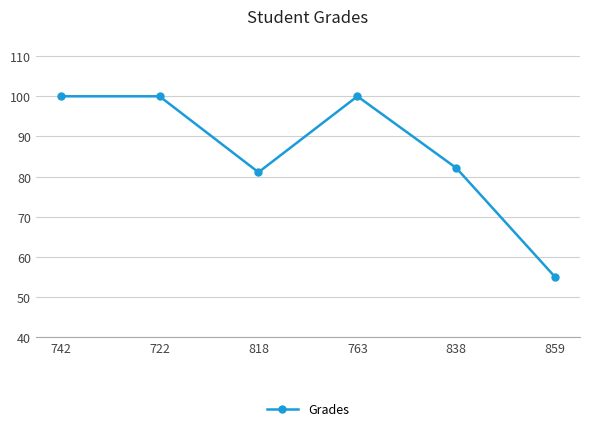

Where is the first local minimum?

818